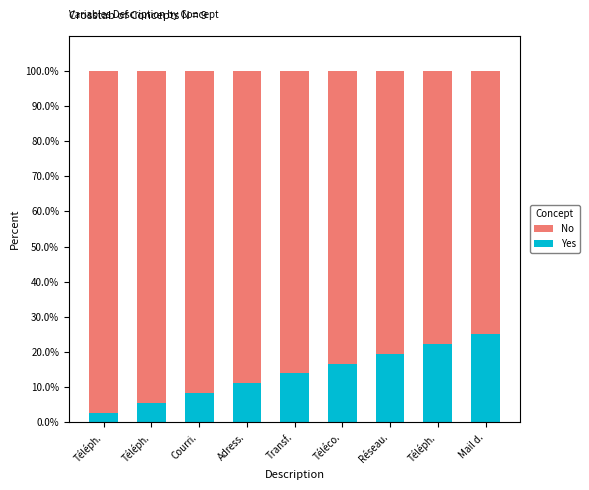

Are the bars horizontal?

No